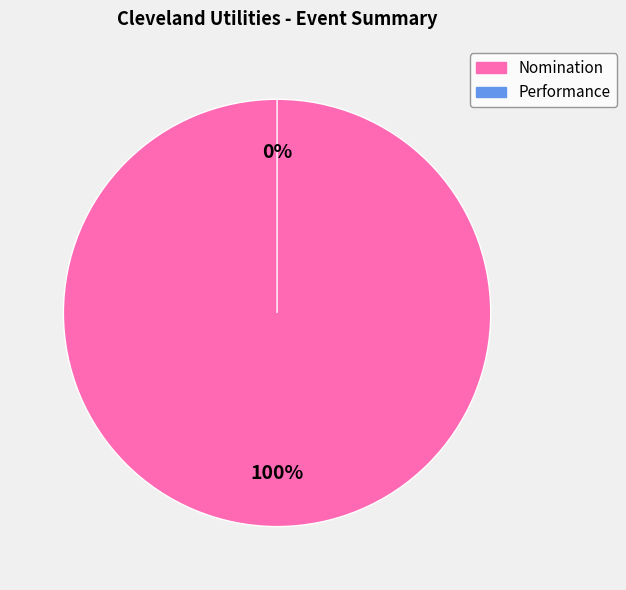

Rank the categories by value from highest to lowest.

Nomination, Performance